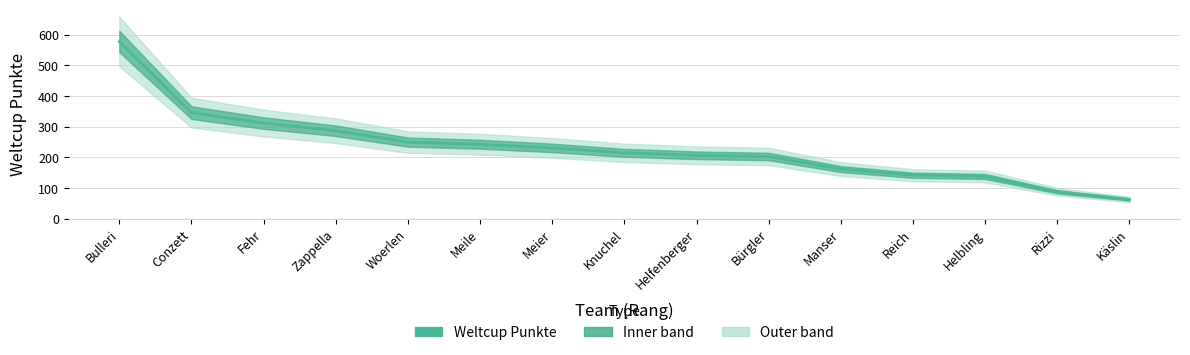

What is the difference between the maximum and minimum values?

515